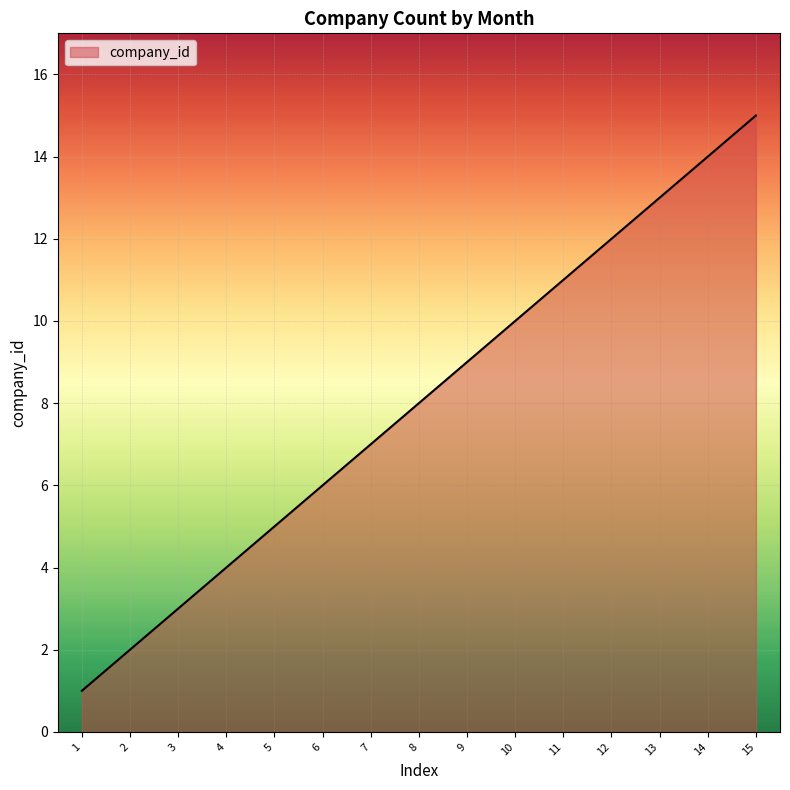

Approximately how many times larger is the value at 12 compared to 6?

2.0